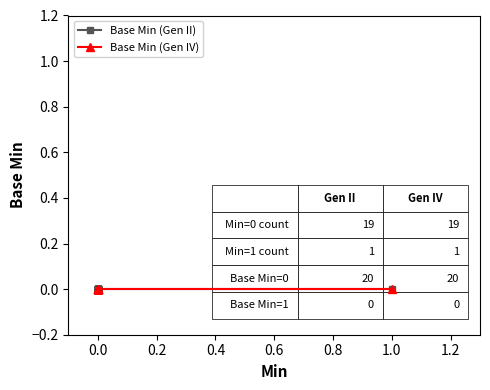

True or false: Base Min (Gen IV) and Base Min (Gen II) intersect in this chart.

False